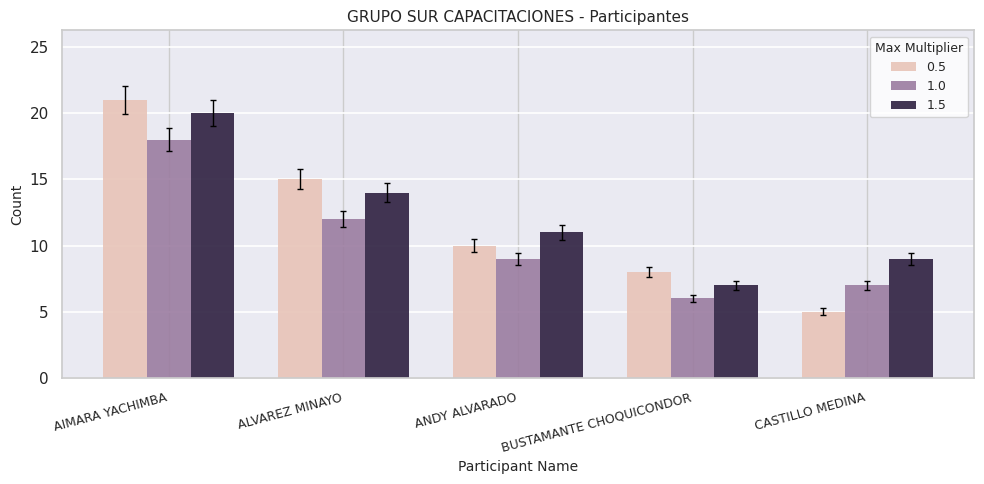

At which category is the sum across all series the highest?

AIMARA YACHIMBA